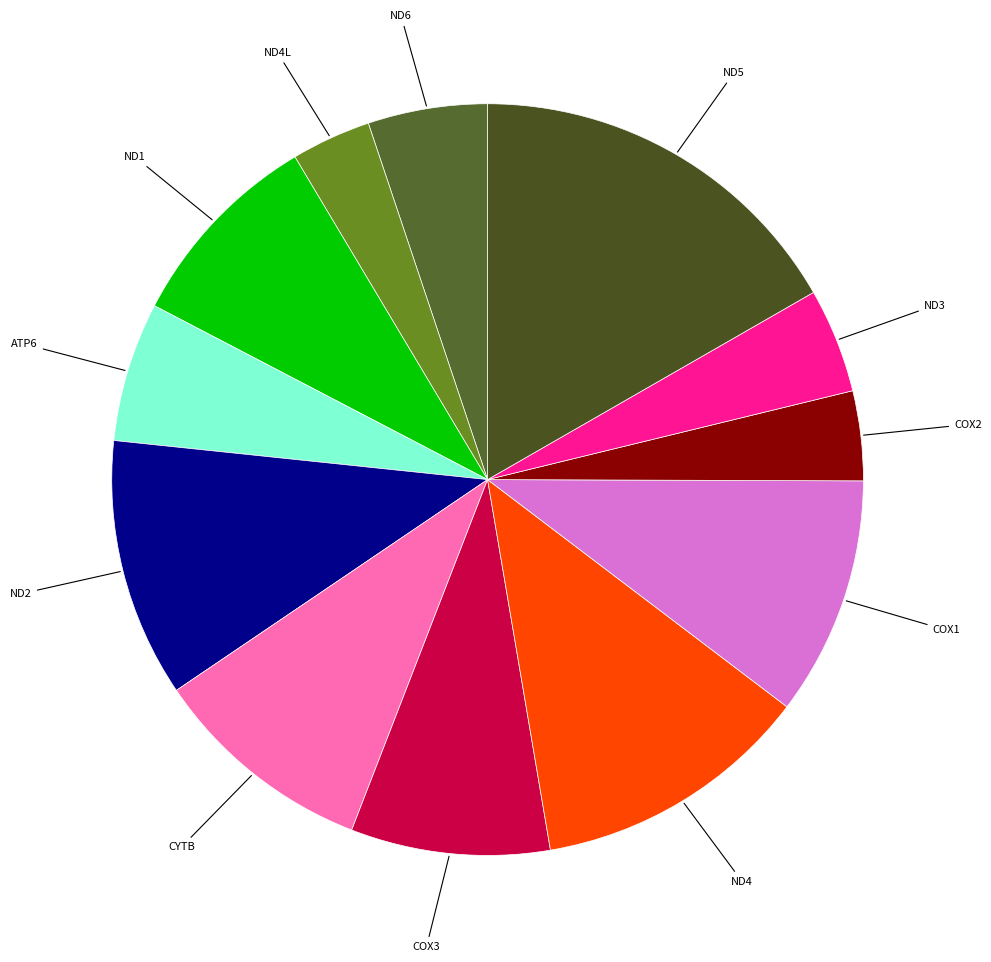

Does any single category account for the majority?

No